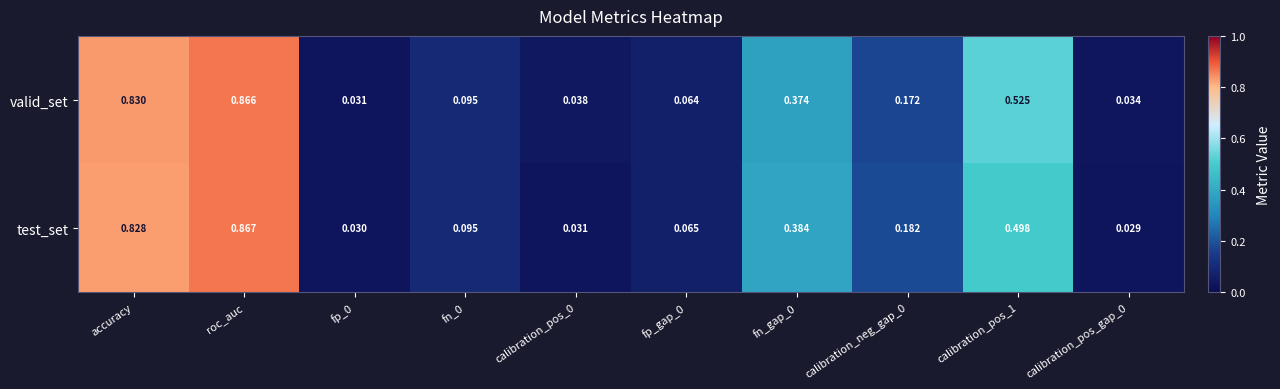

Rank the series at calibration_pos_gap_0 from highest to lowest value.

valid_set, test_set